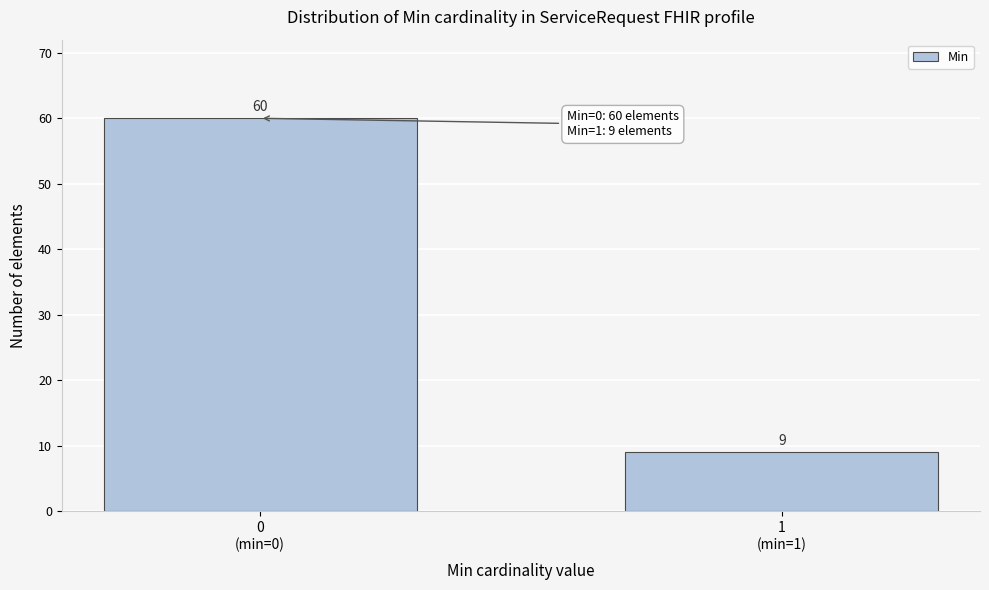

Reading left to right, extract all data points from this chart.

60	9